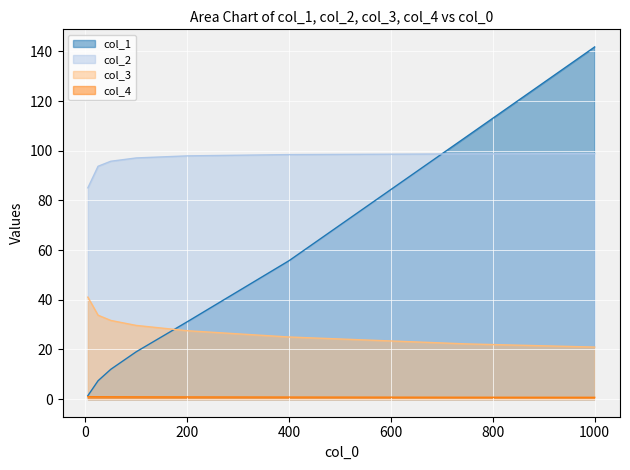

What is the total value across all series at 25?

135.9